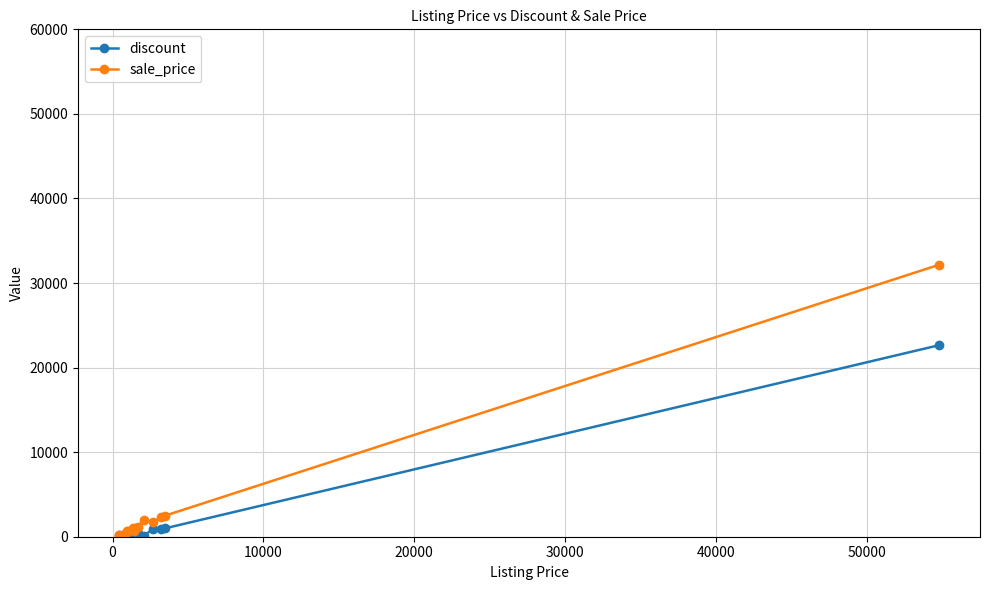

Which series has the widest spread of values?

sale_price